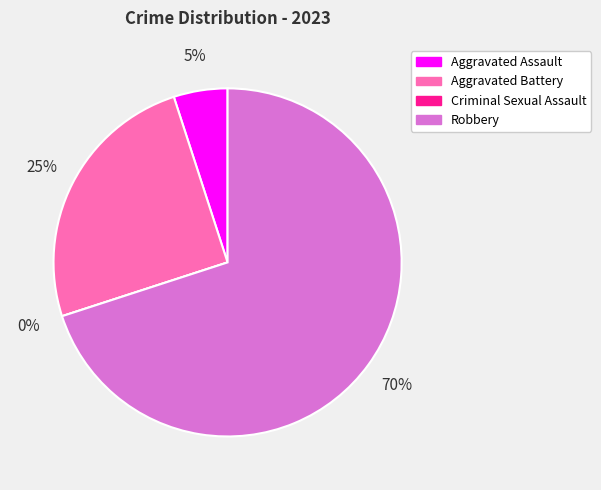

To the nearest percent, what is the combined percentage of Aggravated Assault and Robbery?

75%